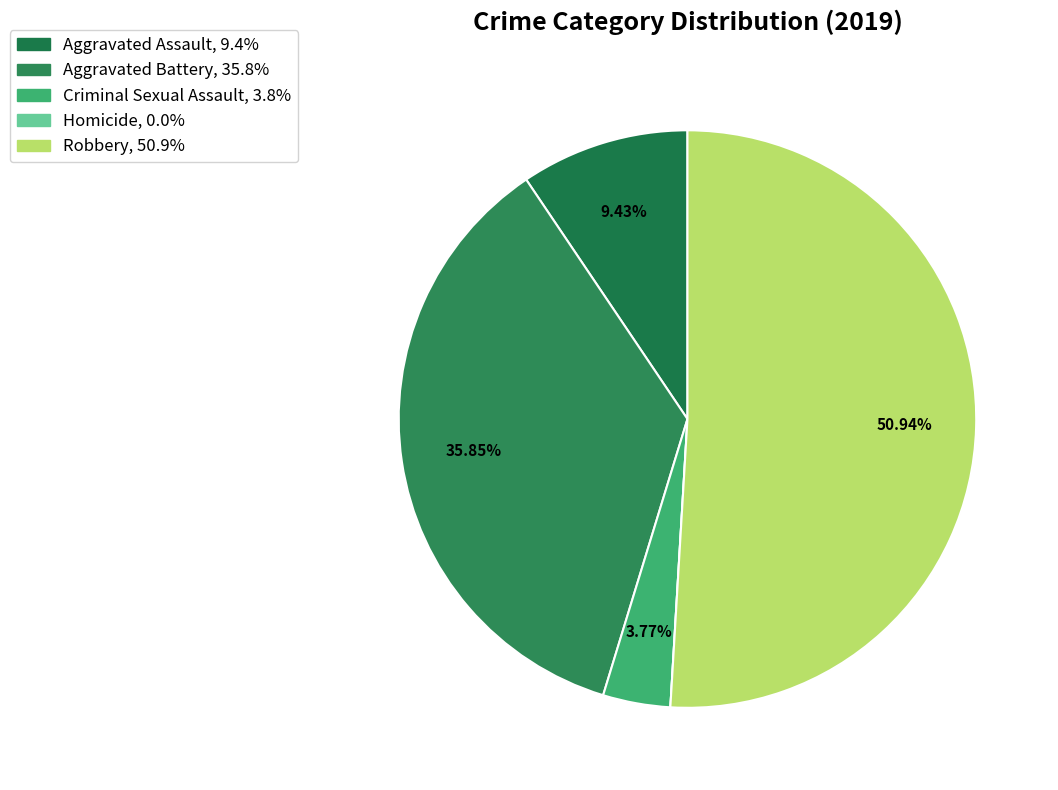

What is the largest slice in the pie chart?

Robbery